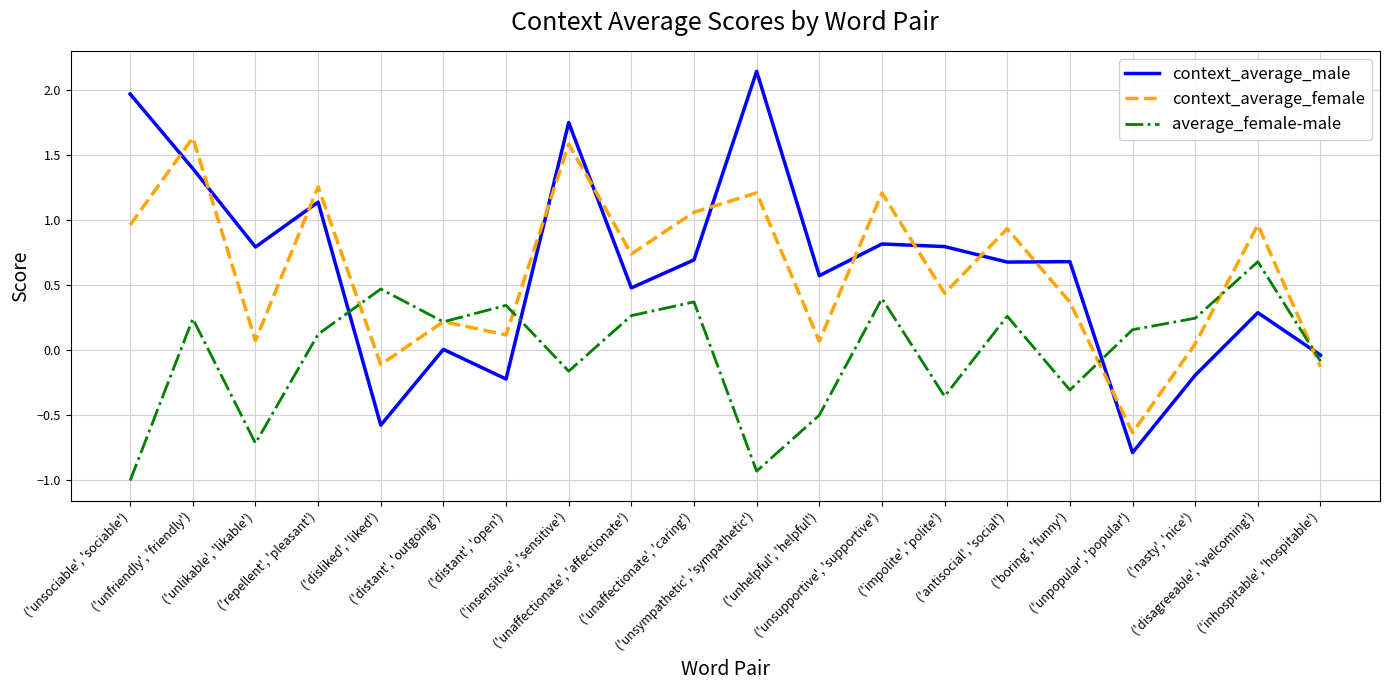

How many interior local peaks does the average_female-male series have?

7